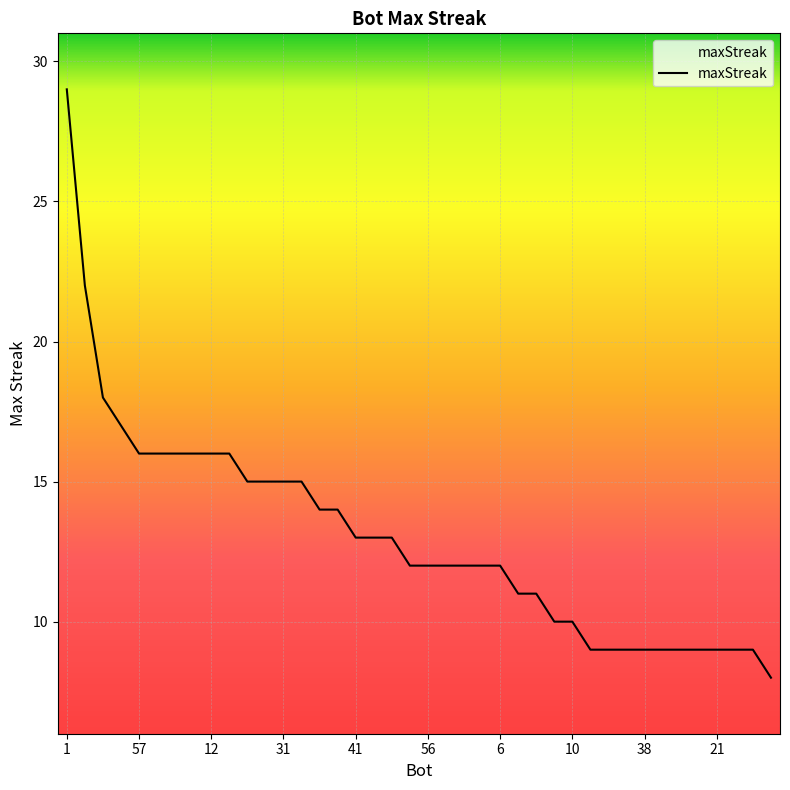

What is the minimum value shown in the chart?

8